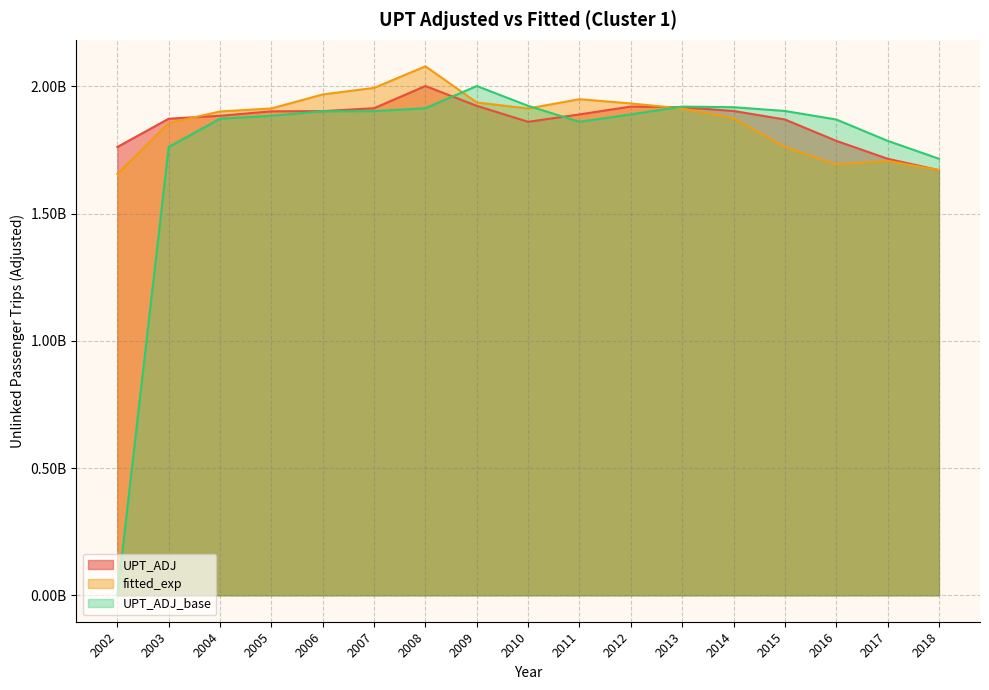

List the labels in order of fitted_exp value, largest first.

2008, 2007, 2006, 2011, 2009, 2012, 2005, 2010, 2013, 2004, 2014, 2003, 2015, 2017, 2016, 2018, 2002